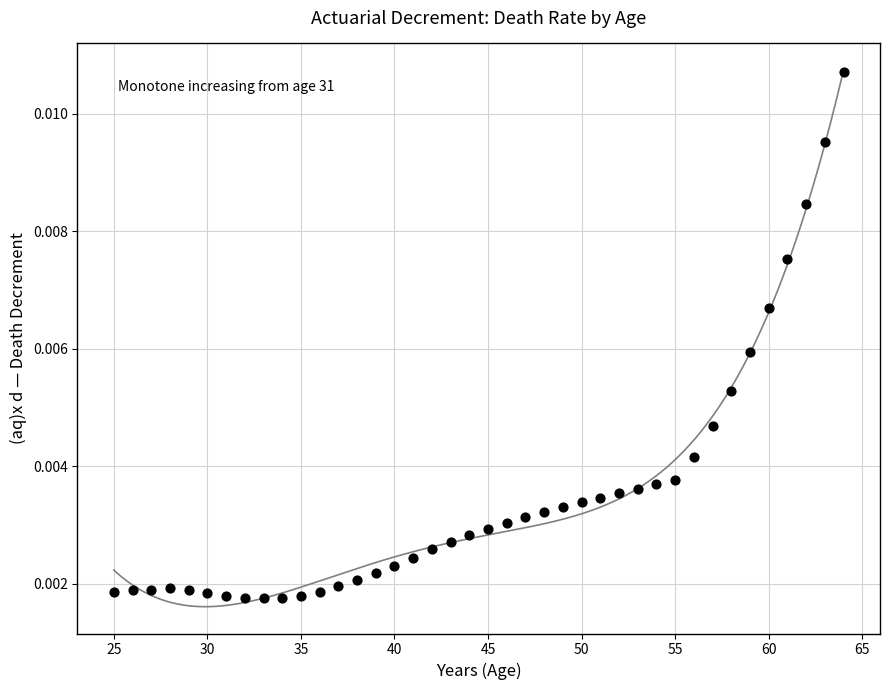

What is the range of X values (max minus min)?

39.0